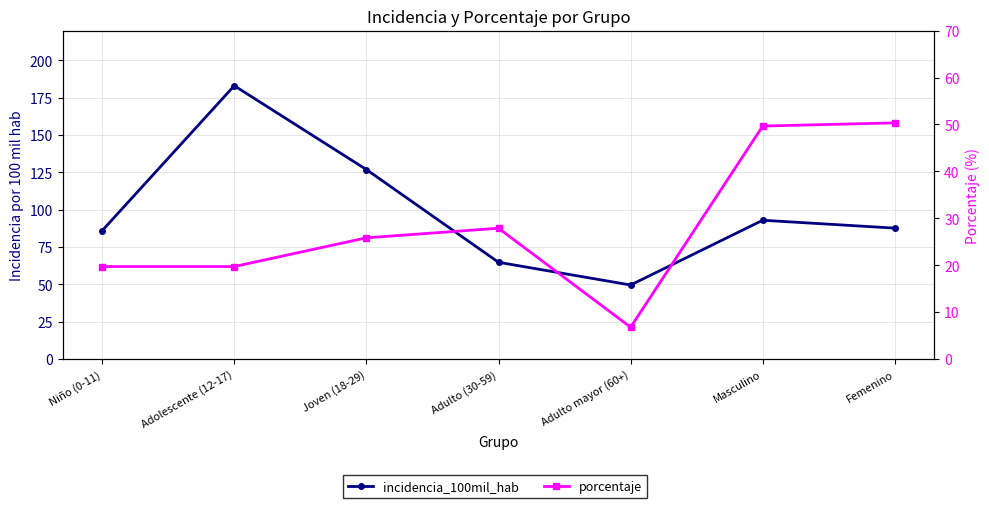

What are all the series names shown in the legend?

incidencia_100mil_hab, porcentaje